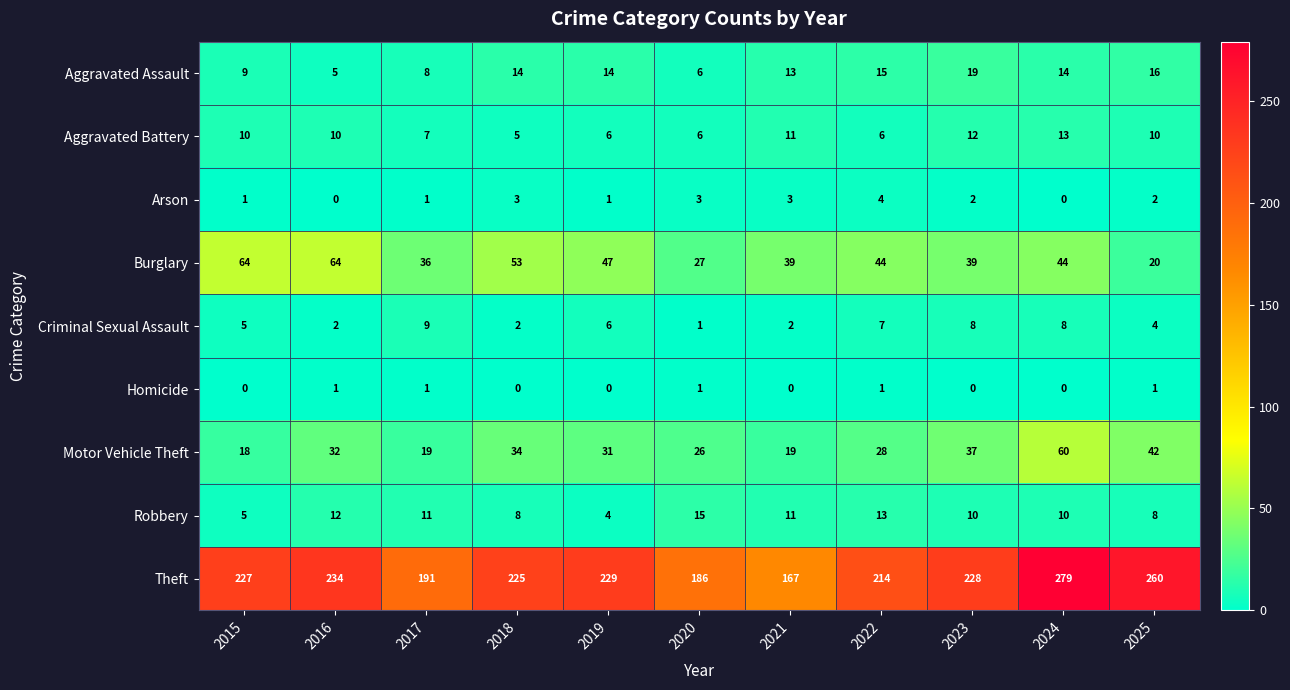

What is the maximum value shown in the chart?

279